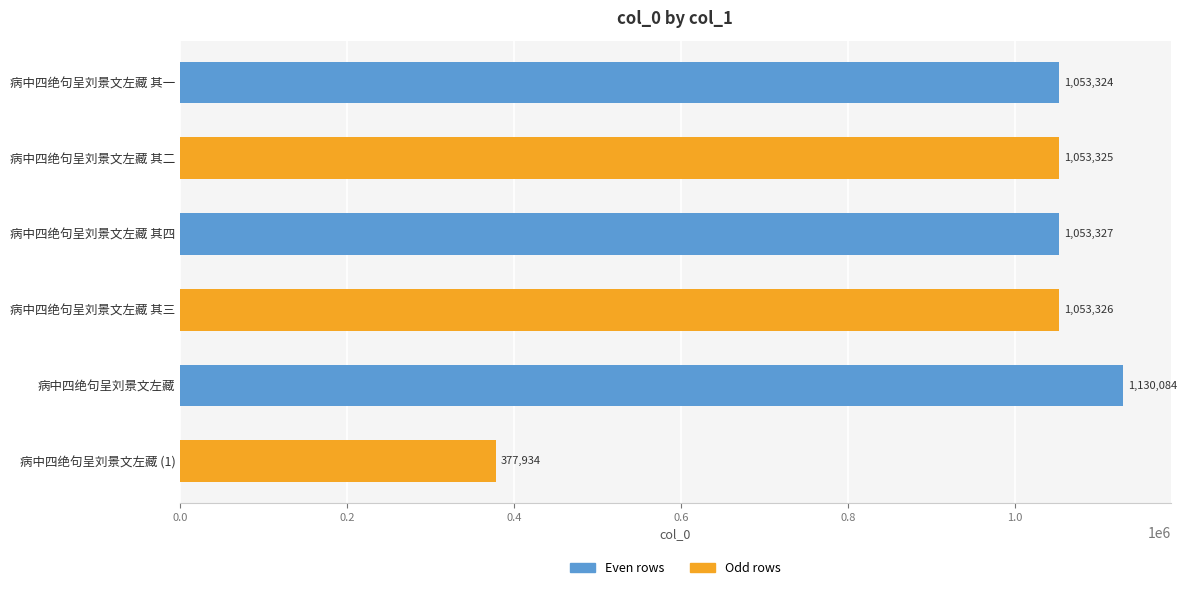

How many values are below 1053326?

3